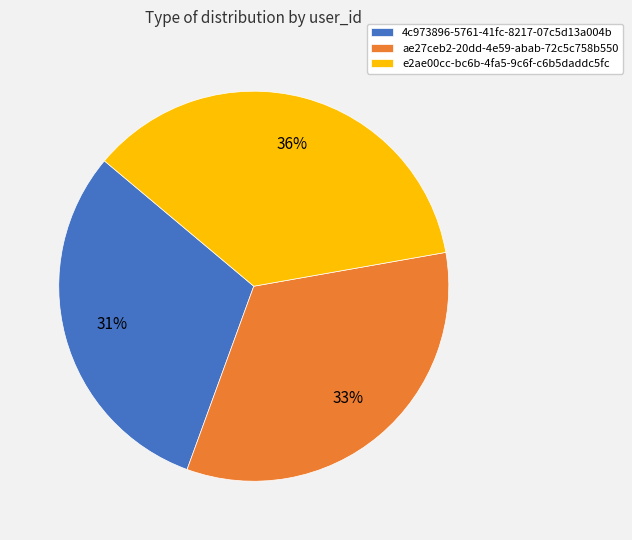

What is the ratio of the value at e2ae00cc-bc6b-4fa5-9c6f-c6b5daddc5fc to the value at ae27ceb2-20dd-4e59-abab-72c5c758b550?

1.1